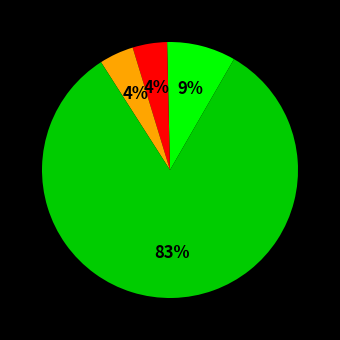

To the nearest percent, what is the average slice percentage?

25%